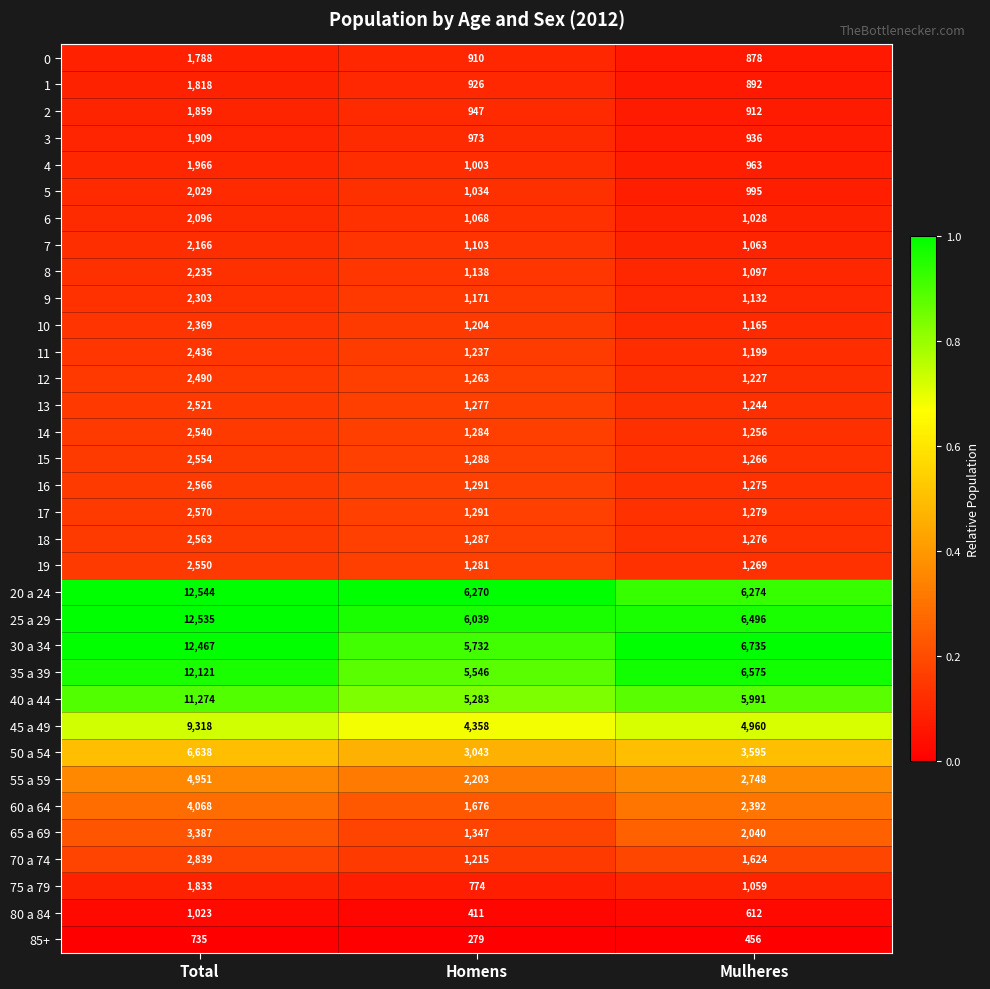

Rank the series at Total from lowest to highest value.

85+, 80 a 84, 0, 1, 75 a 79, 2, 3, 4, 5, 6, 7, 8, 9, 10, 11, 12, 13, 14, 19, 15, 18, 16, 17, 70 a 74, 65 a 69, 60 a 64, 55 a 59, 50 a 54, 45 a 49, 40 a 44, 35 a 39, 30 a 34, 25 a 29, 20 a 24